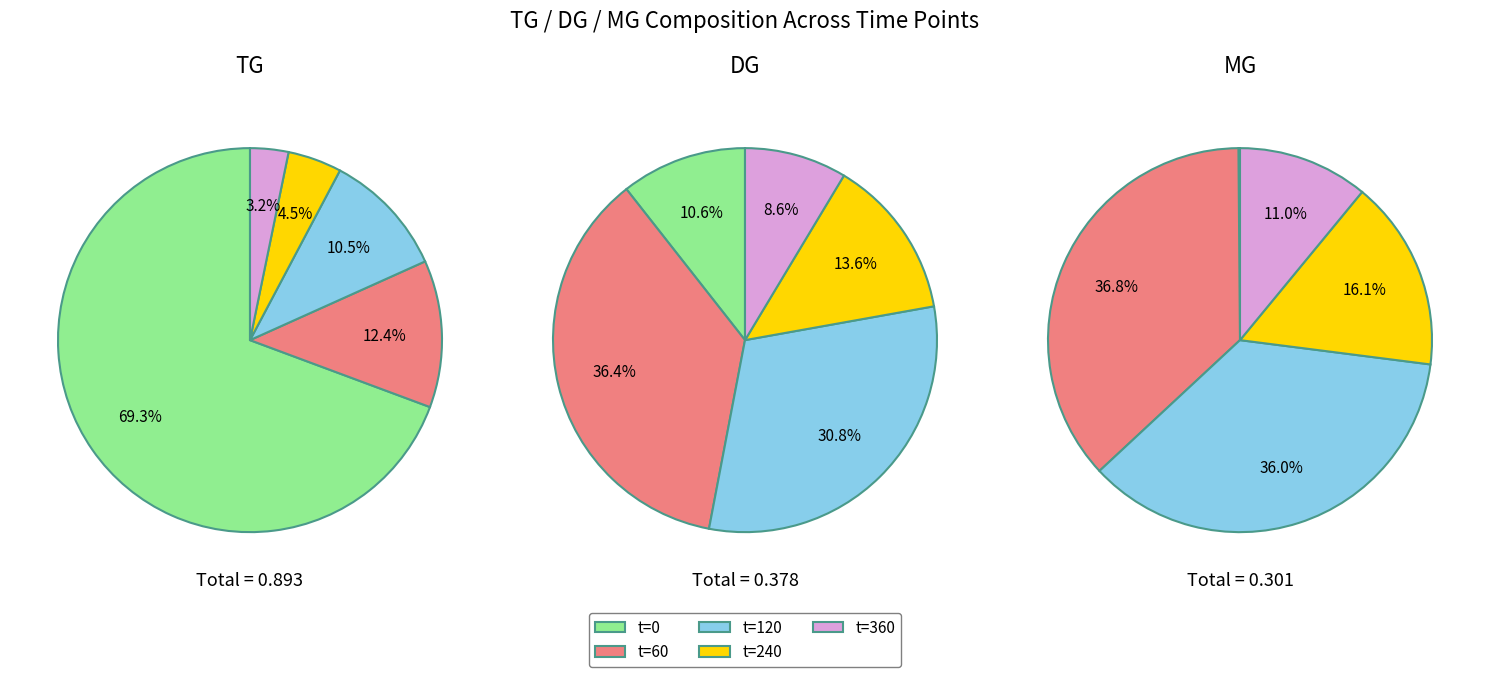

Which series changed the most between t=0 and t=120?

TG